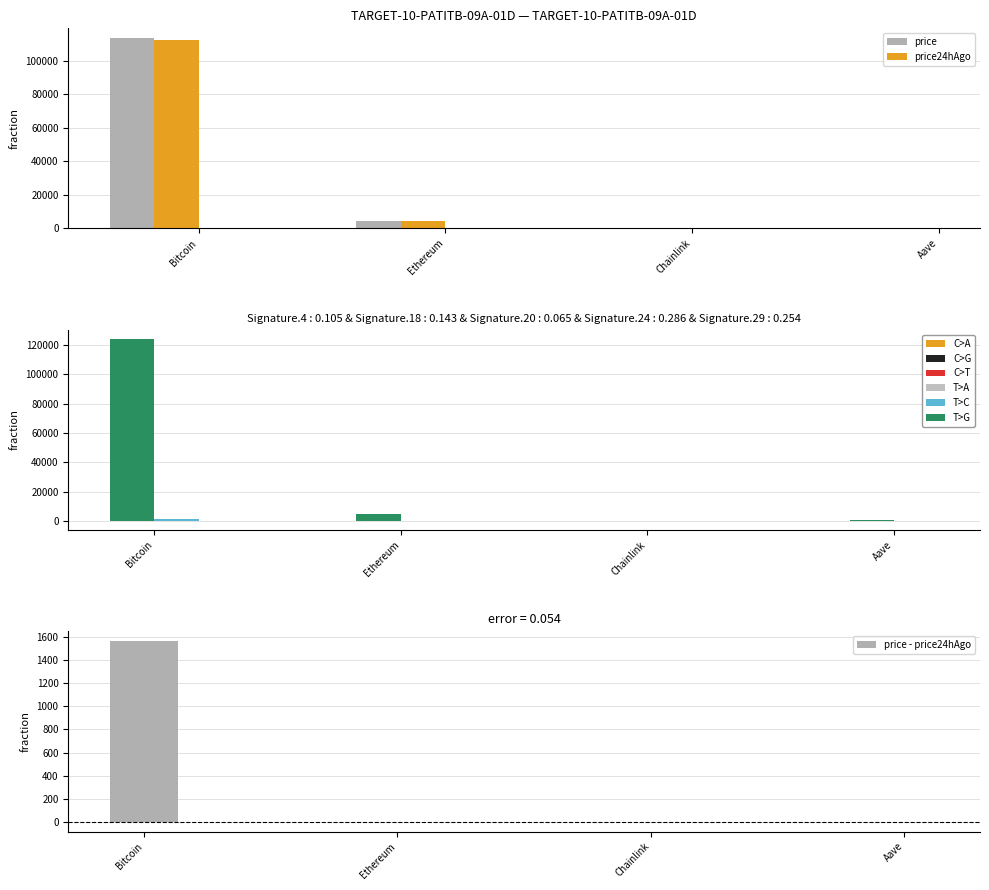

At which category is the sum across all series the highest?

Bitcoin